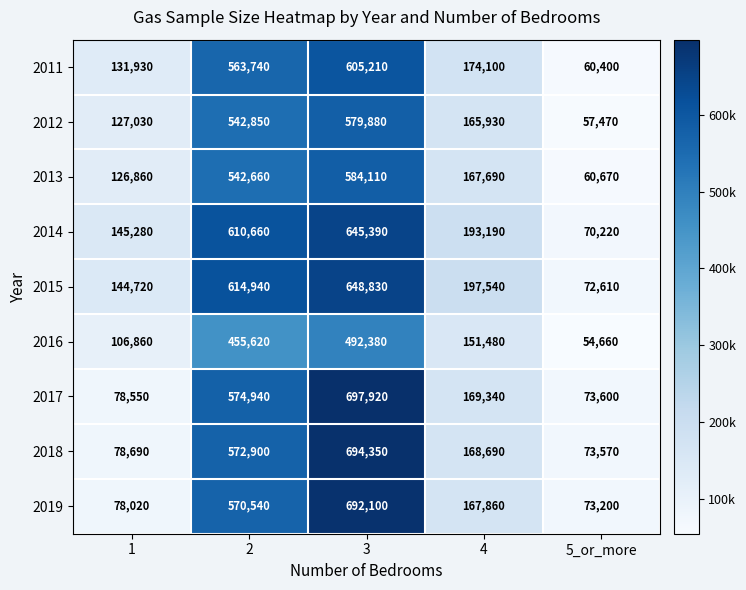

Is the value of 2019 at 5_or_more greater than the value of 2016 at 5_or_more?

Yes